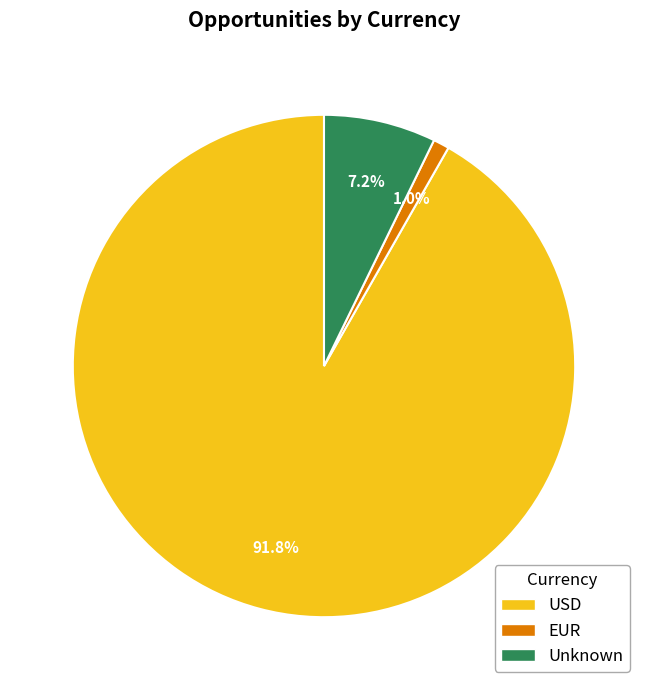

Which has a higher value, Unknown or USD?

USD